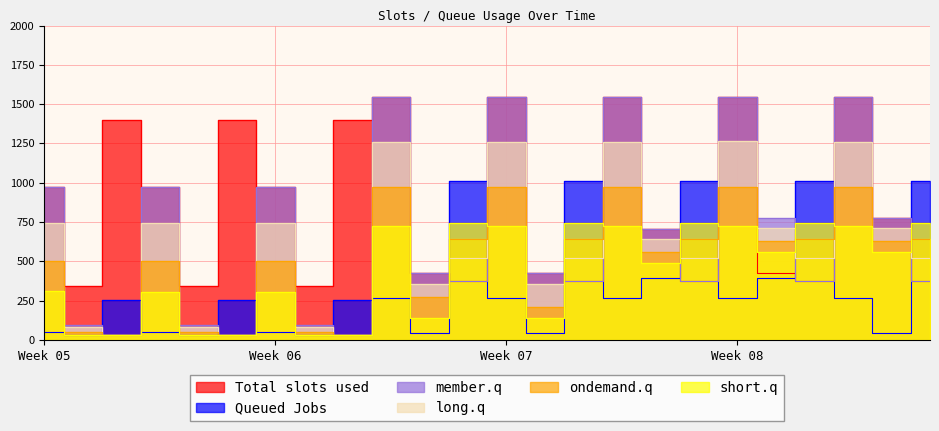

Count the number of data series in this chart.

6